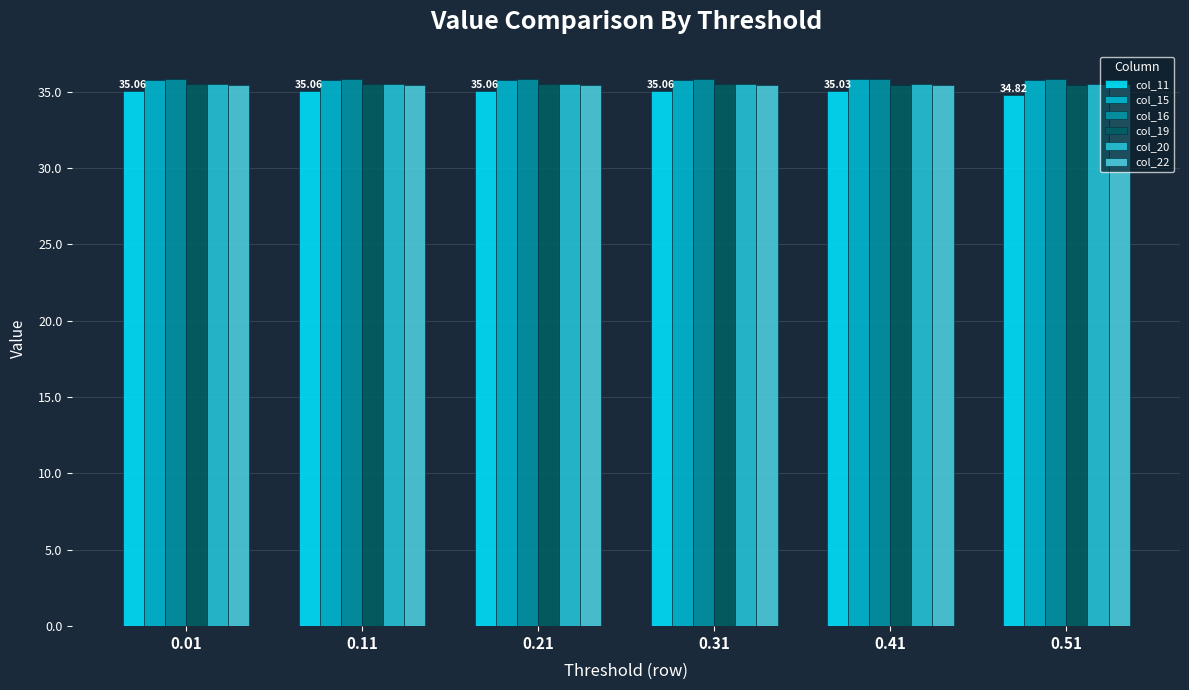

Which series has the widest spread of values?

col_11